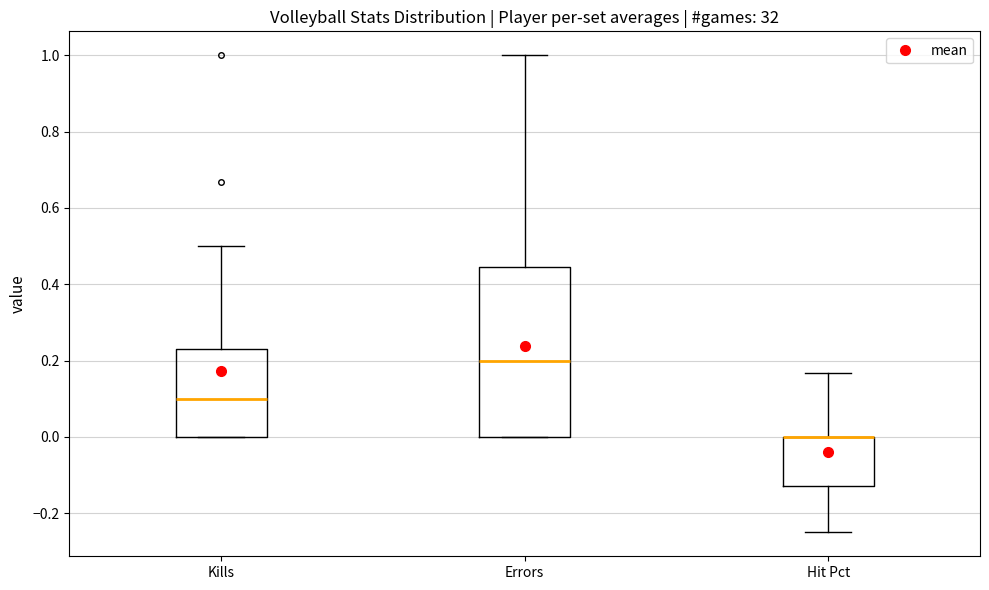

Where is the upper edge of the box for Kills on the y-axis? The values are not printed on the chart, so give them approximately, as read against the axis.

0.22